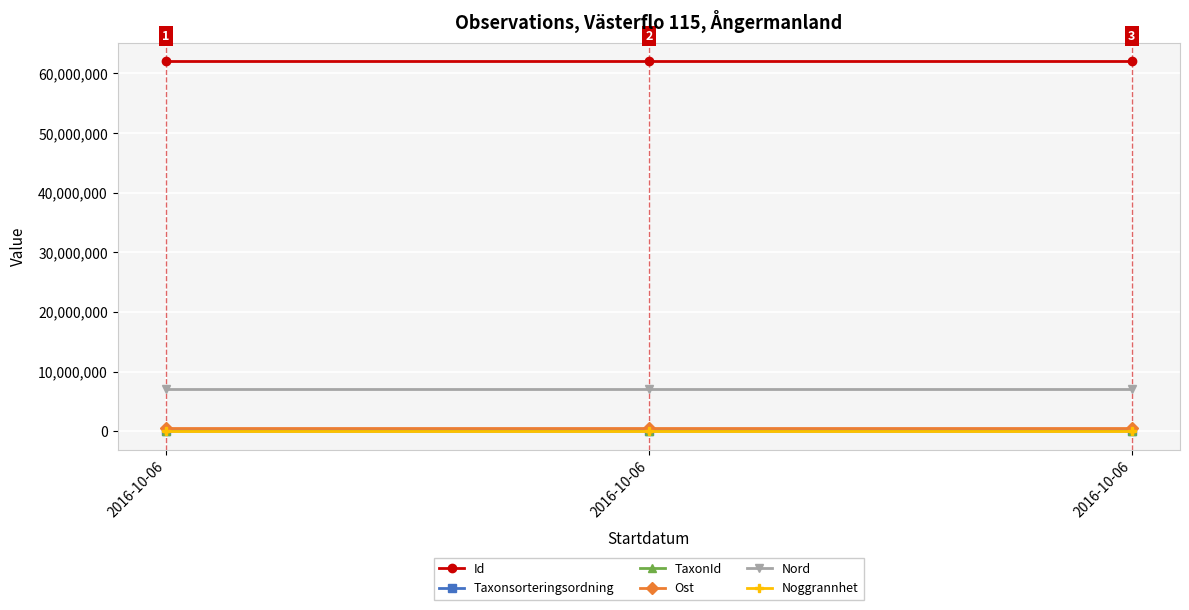

The value of Id at 2016-10-06 is 103194453.6. True or false?

False